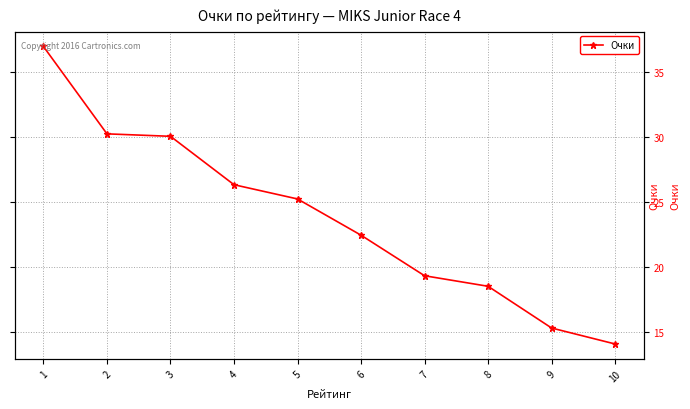

How many values exceed 25?

5